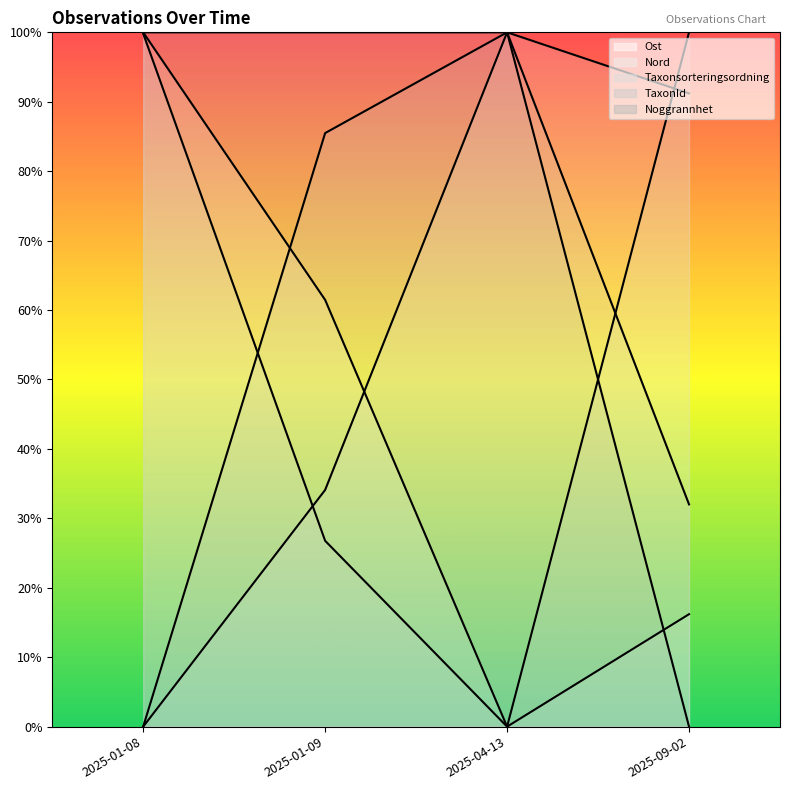

True or false: the data has more than 2 interior local peaks.

False